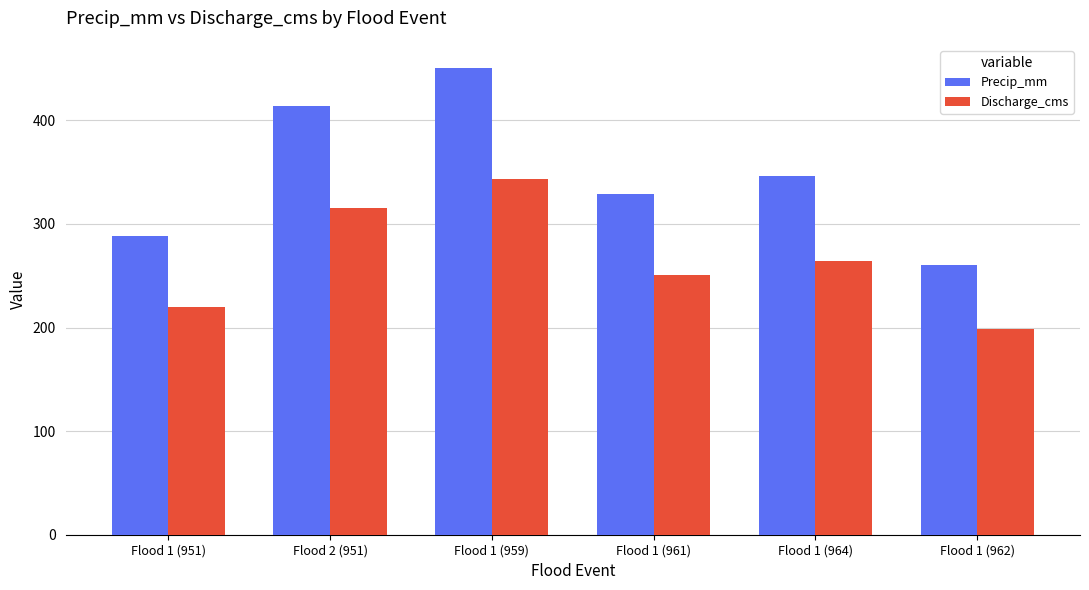

Count the number of categories in the chart.

6